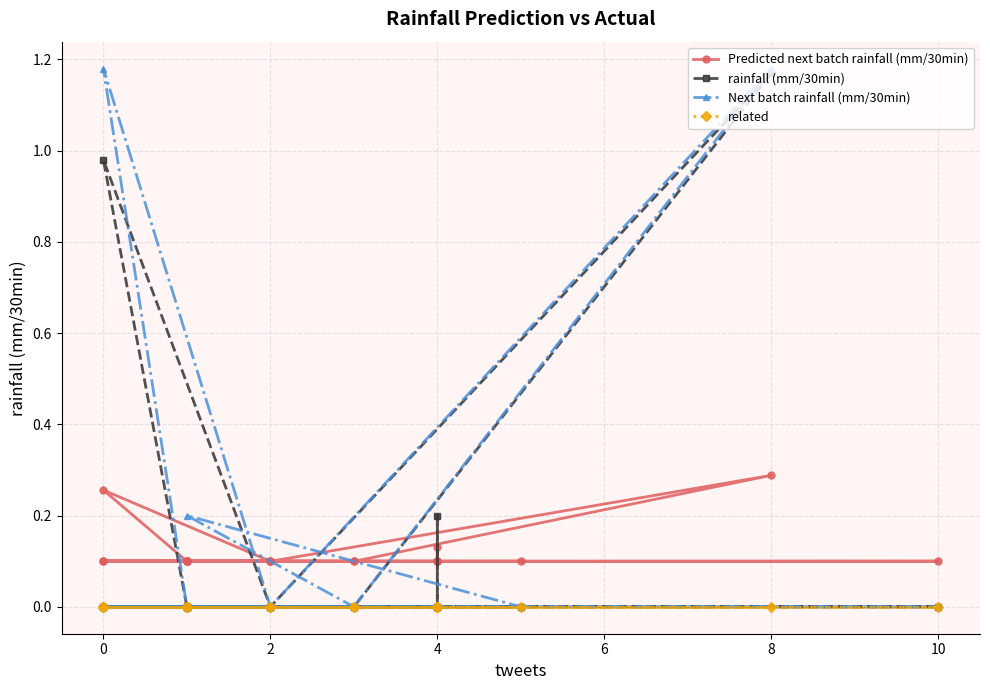

How many categories are shown in the chart?

20